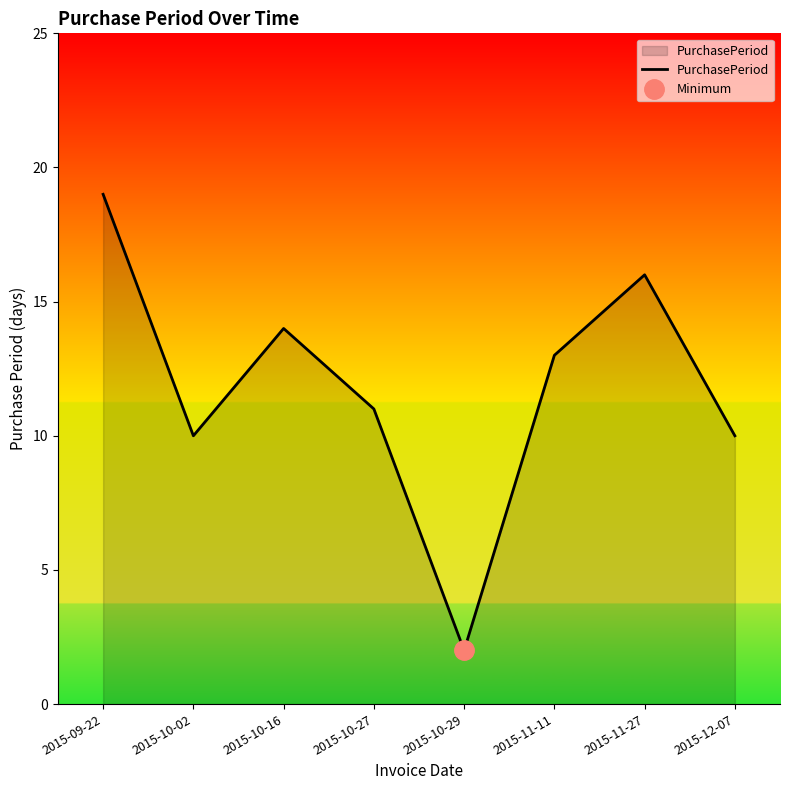

What is the greatest value displayed?

19